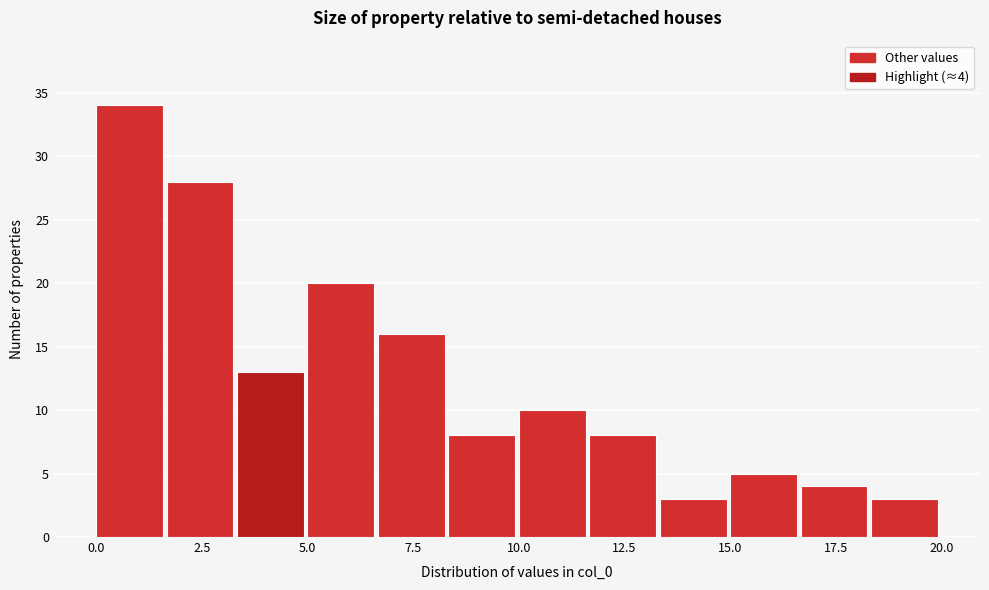

Around what value on the x-axis is the tallest bar? Give the approximate position of its centre, as read against the axis.

1.0